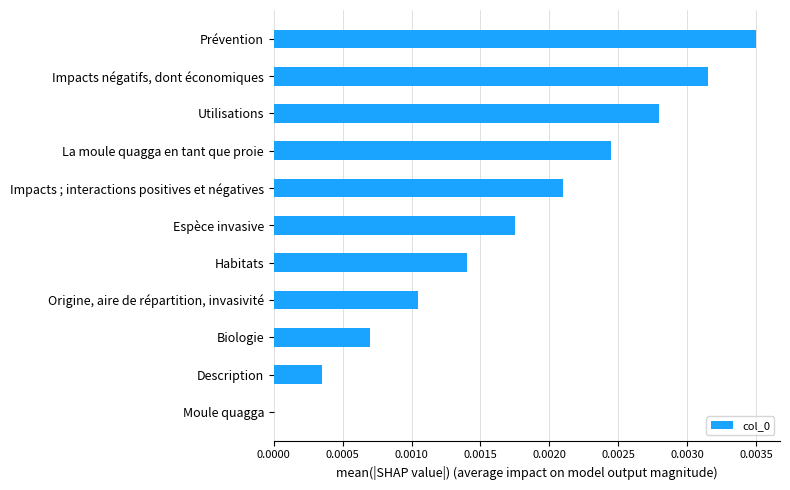

Which category has the highest value across all series?

Prévention